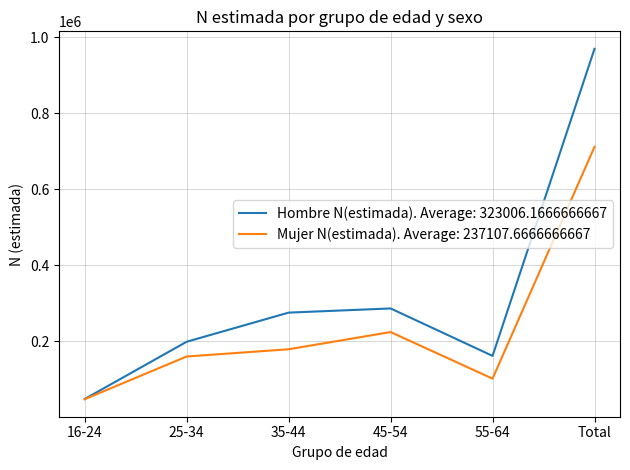

Which series has the largest range (max minus min)?

Hombre N(estimada). Average: 323006.1666666667